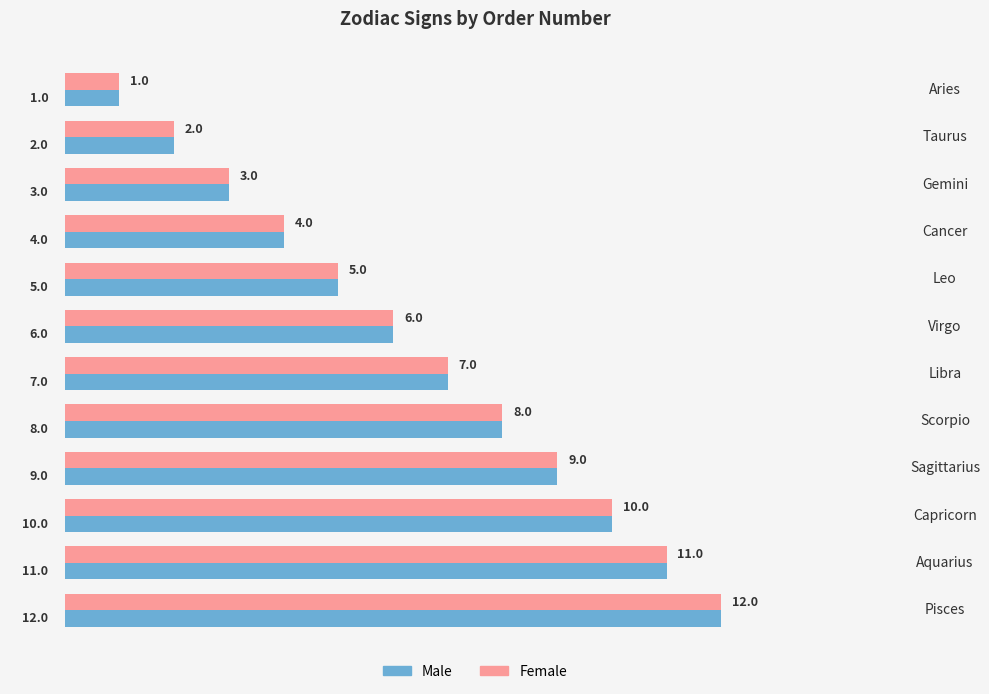

Is it true that Female equals 5 at Leo?

True